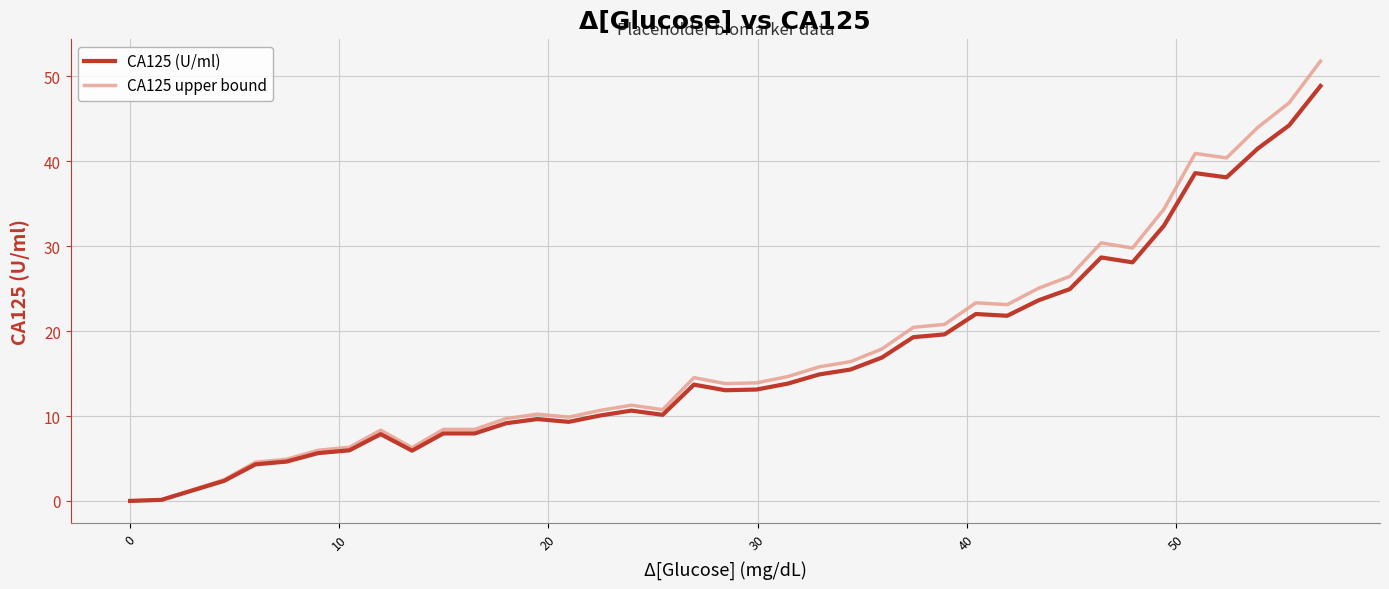

What is the highest value of the CA125 upper bound series?

51.8